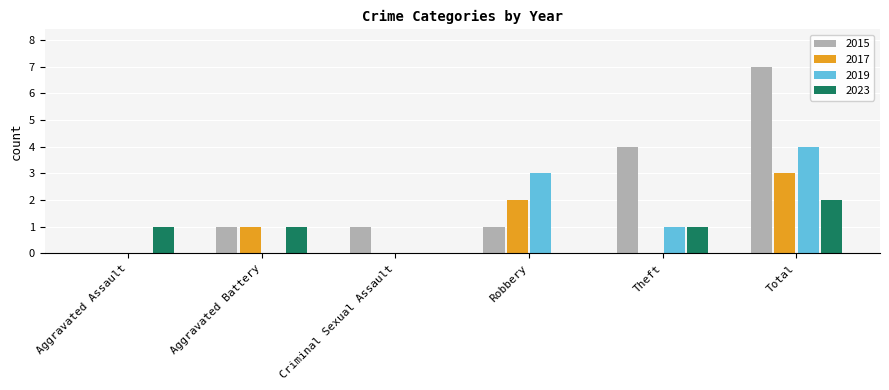

Which series has the largest total across all categories?

2015